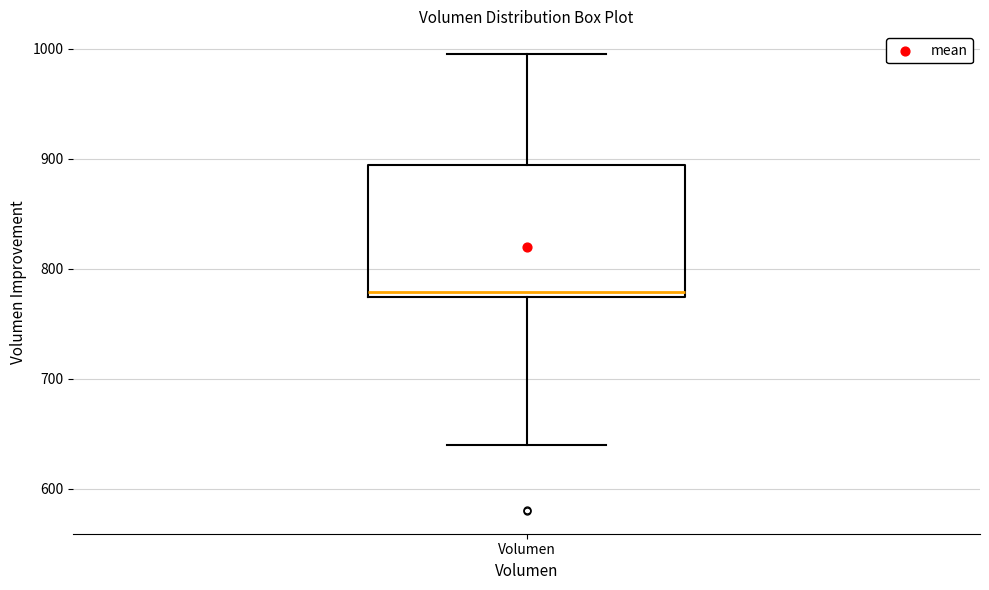

Where is the upper edge of the box for Volumen on the y-axis? The values are not printed on the chart, so give them approximately, as read against the axis.

890